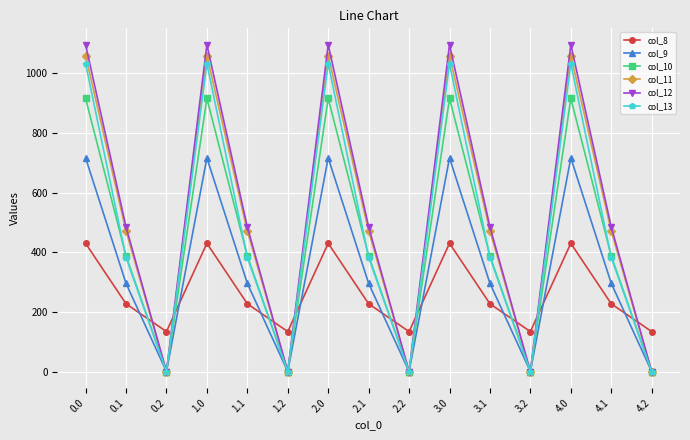

True or false: col_9 has more than 0 points higher than both neighbors.

True